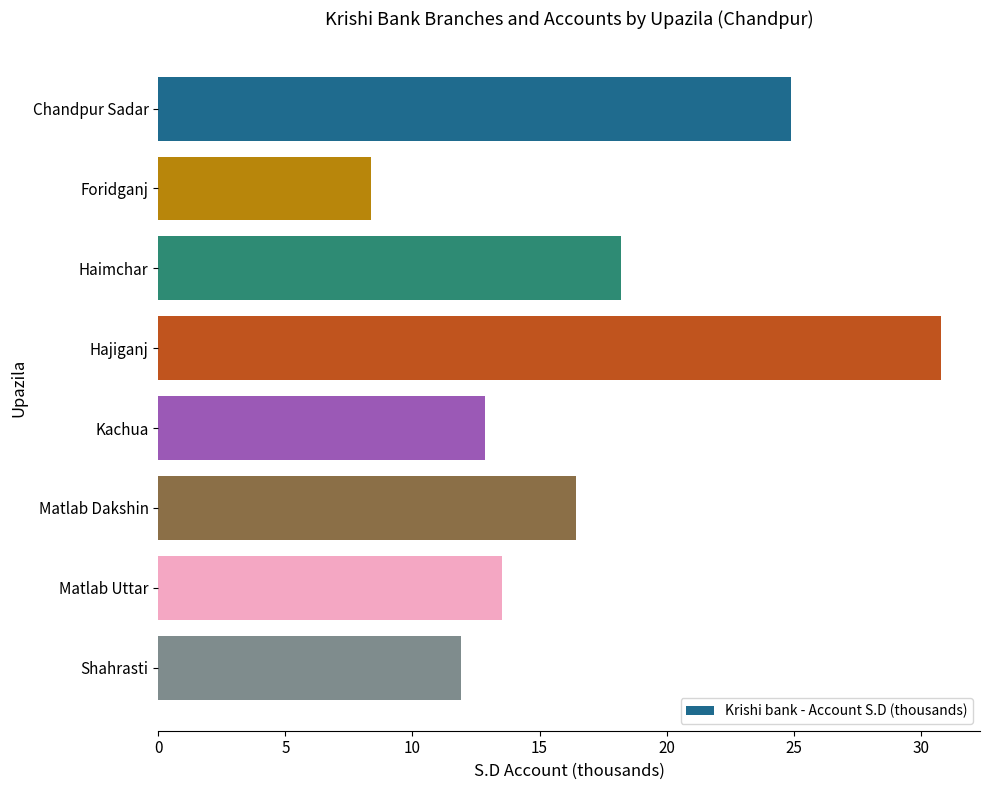

List the labels in order of value, largest first.

Hajiganj, Chandpur Sadar, Haimchar, Matlab Dakshin, Matlab Uttar, Kachua, Shahrasti, Foridganj